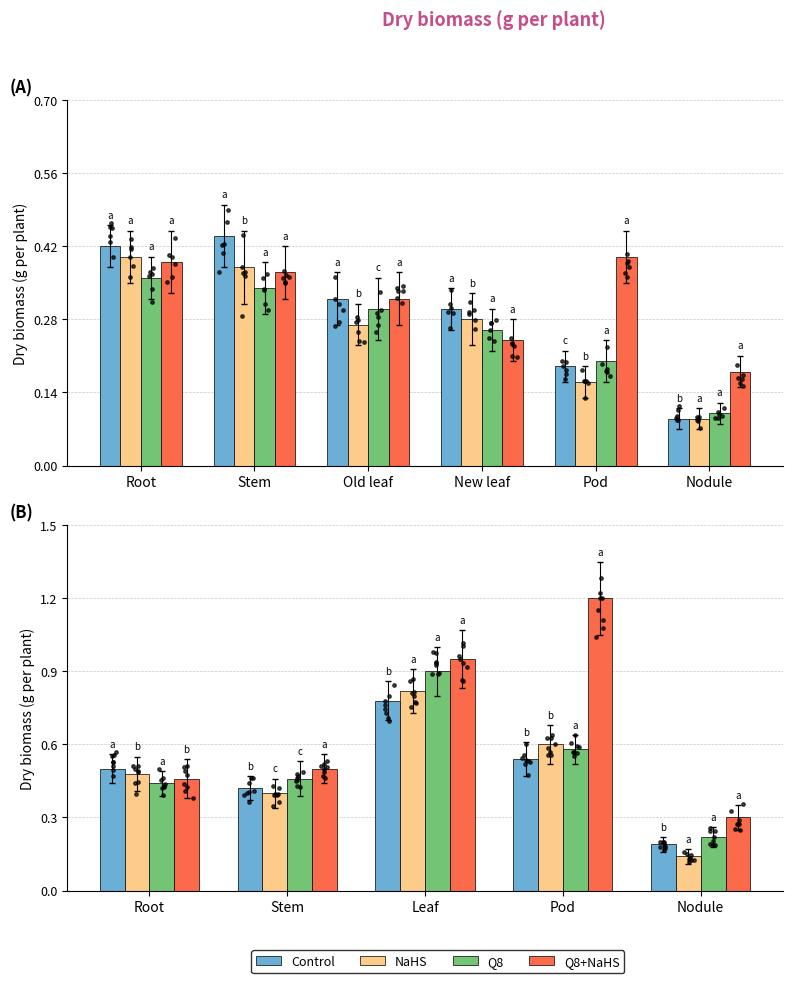

Which series reaches the minimum Y coordinate?

NaHS